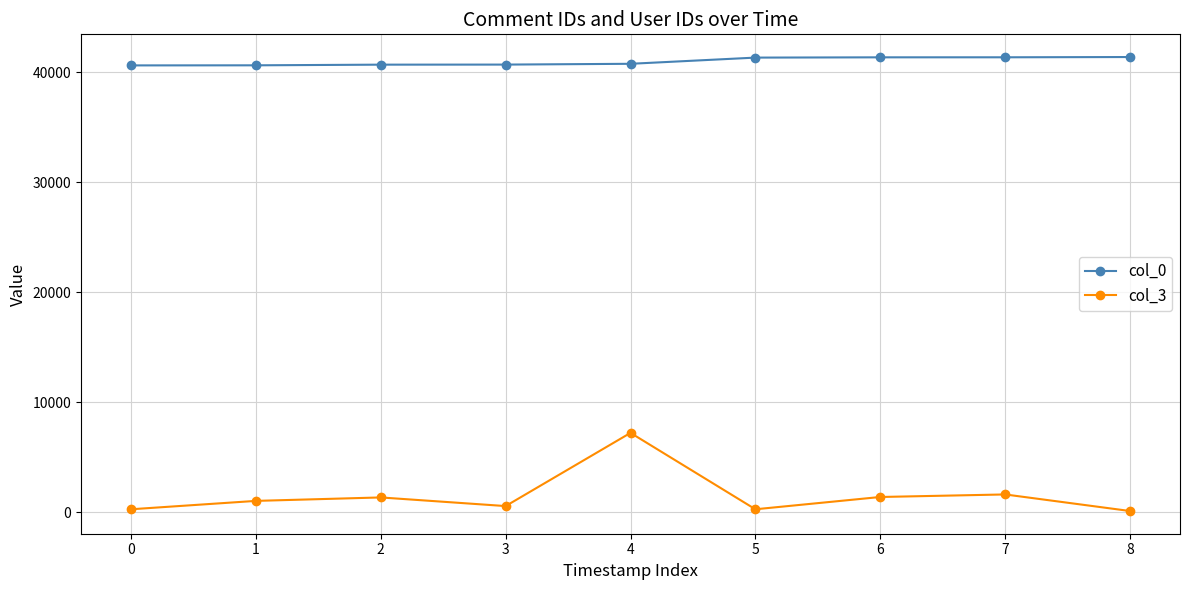

Which series has the widest spread of values?

col_3